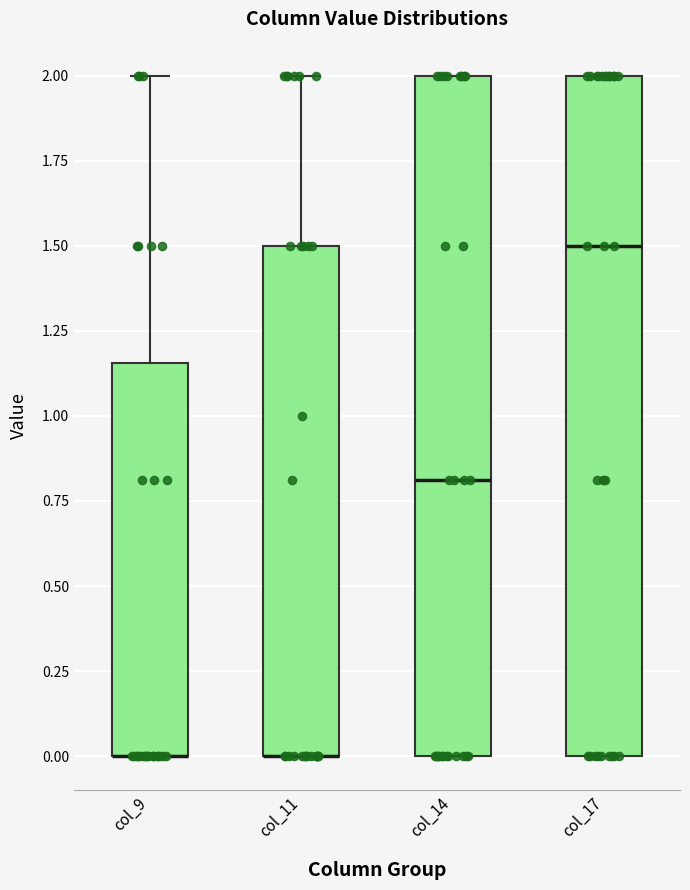

Where does the median line of the box for col_17 sit on the y-axis? The values are not printed on the chart, so give them approximately, as read against the axis.

1.50